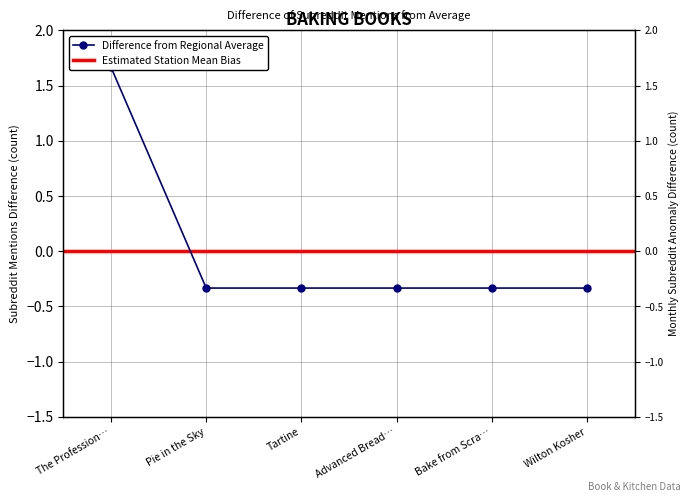

What is the maximum value shown in the chart?

1.7